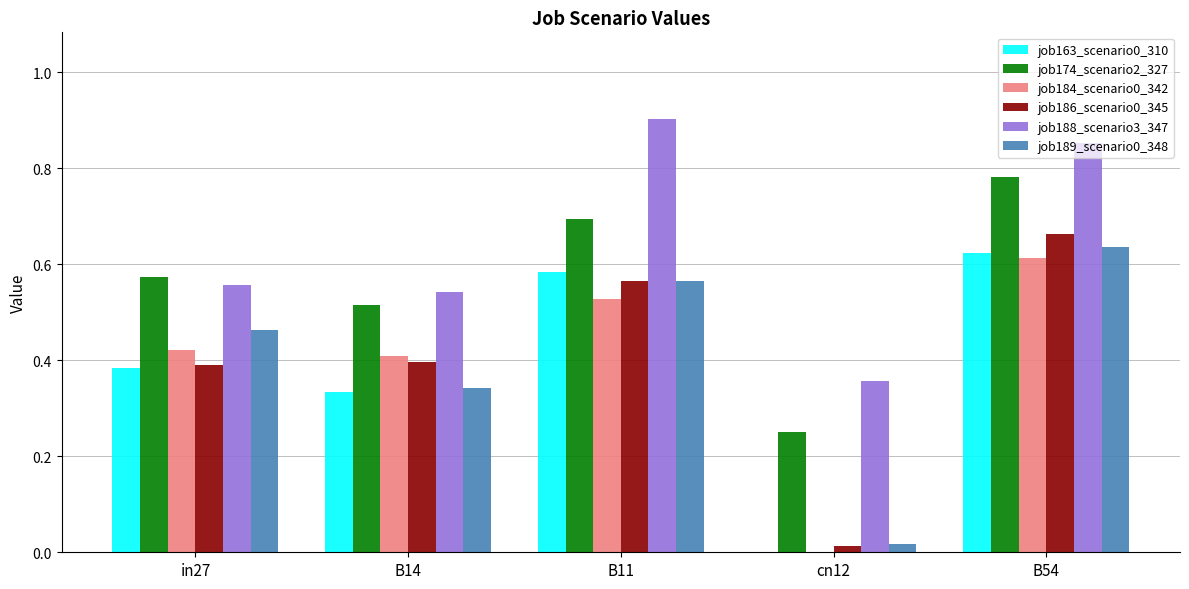

What is the sum of the job184_scenario0_342 values at in27 and B11?

1.0